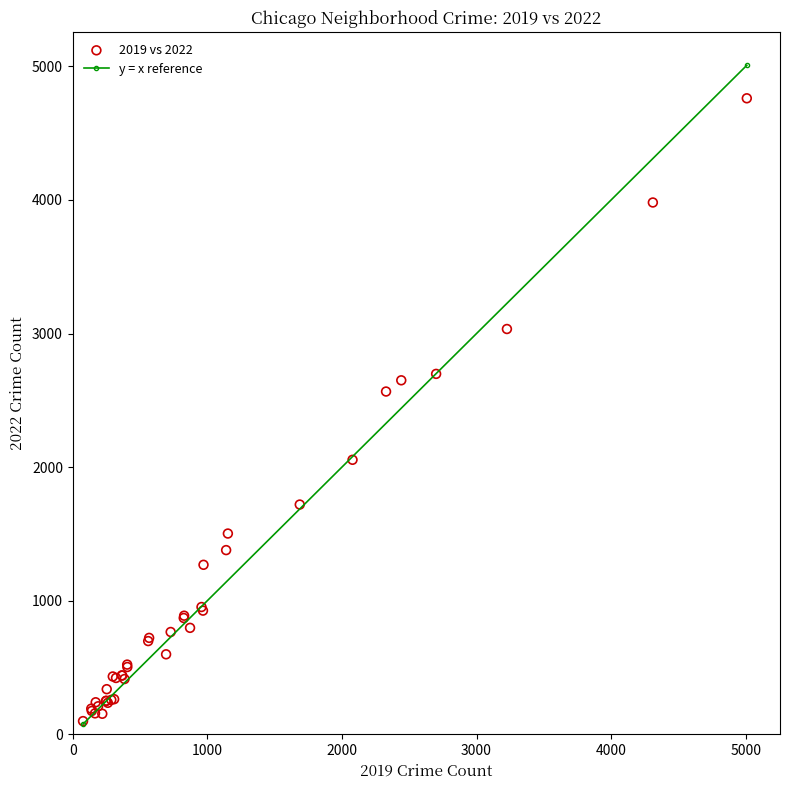

What Y value in the scatter plot is closest to 2430?

2566